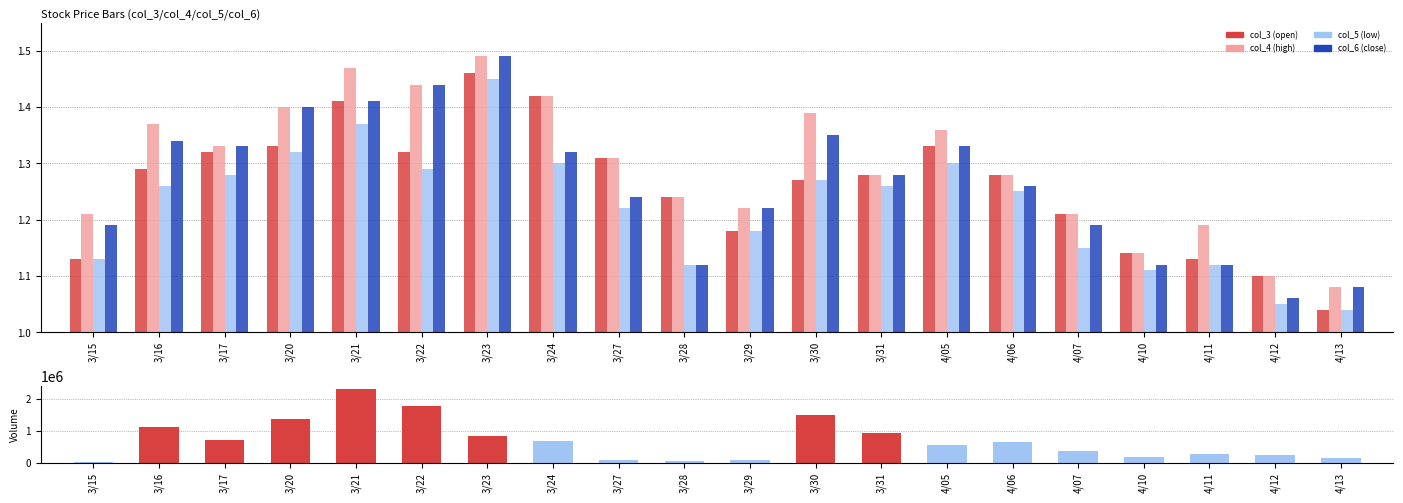

True or false: col_6 (close) has a value of 0.4 at 4/13.

False